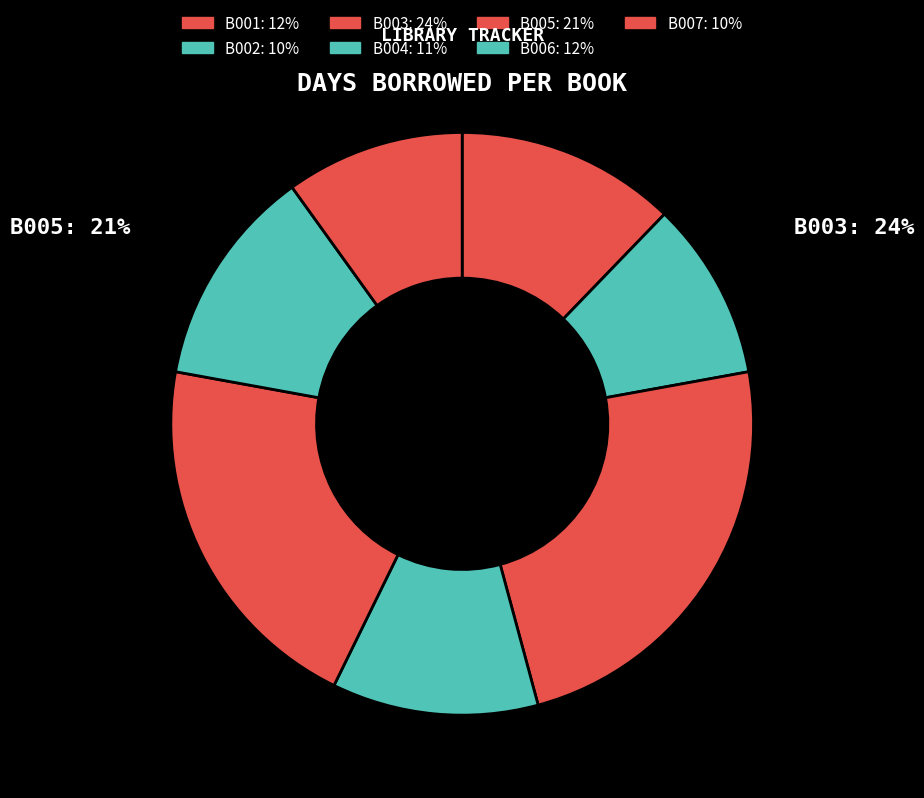

The B001 slice represents 1% of the pie. True or false?

False